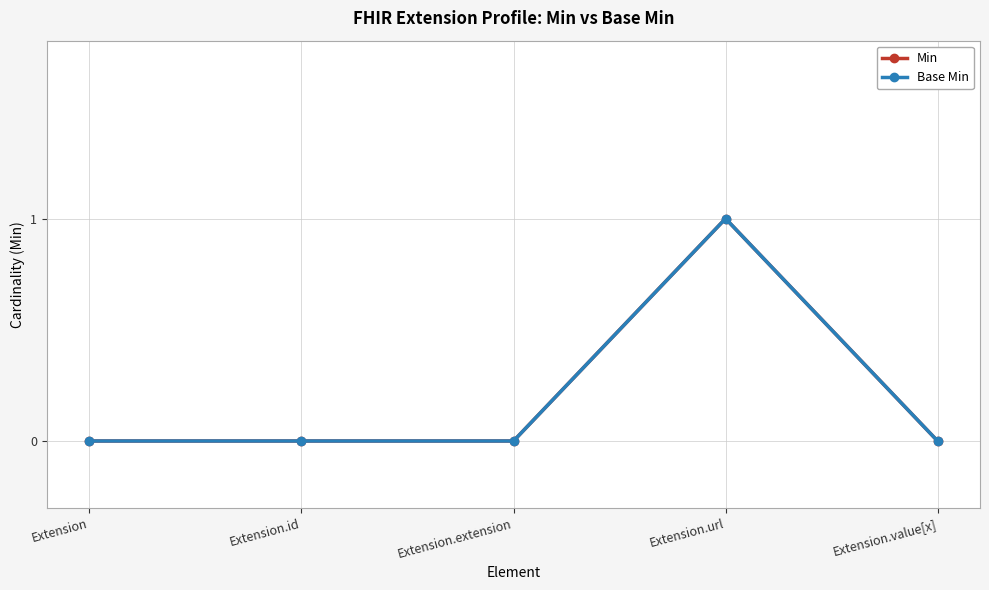

True or false: Min and Base Min intersect in this chart.

False